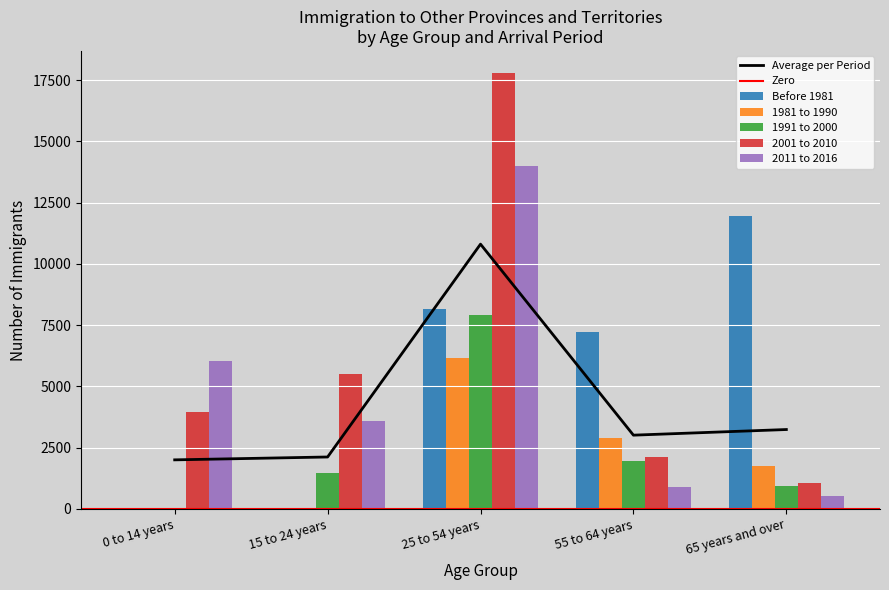

The value of Average per Period at 0 to 14 years is 679. True or false?

False